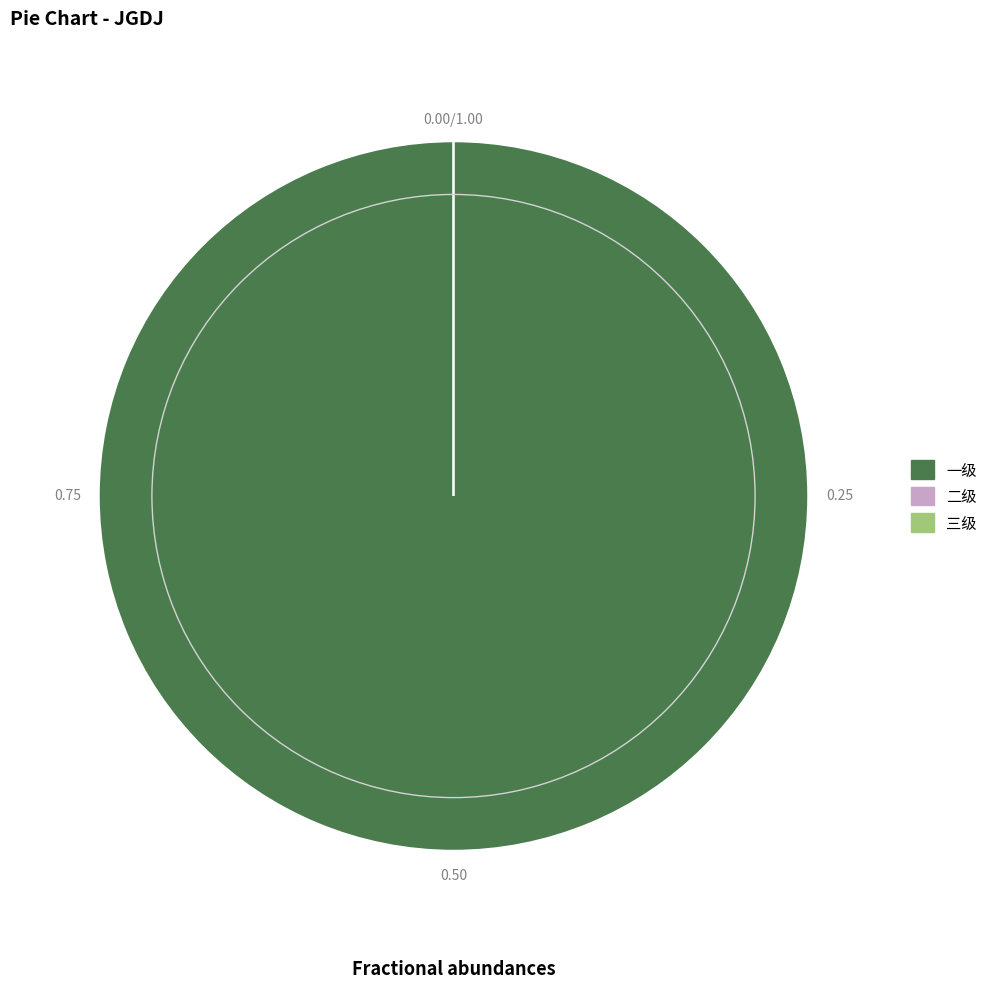

How much of the chart is everything except 三级?

100.0%